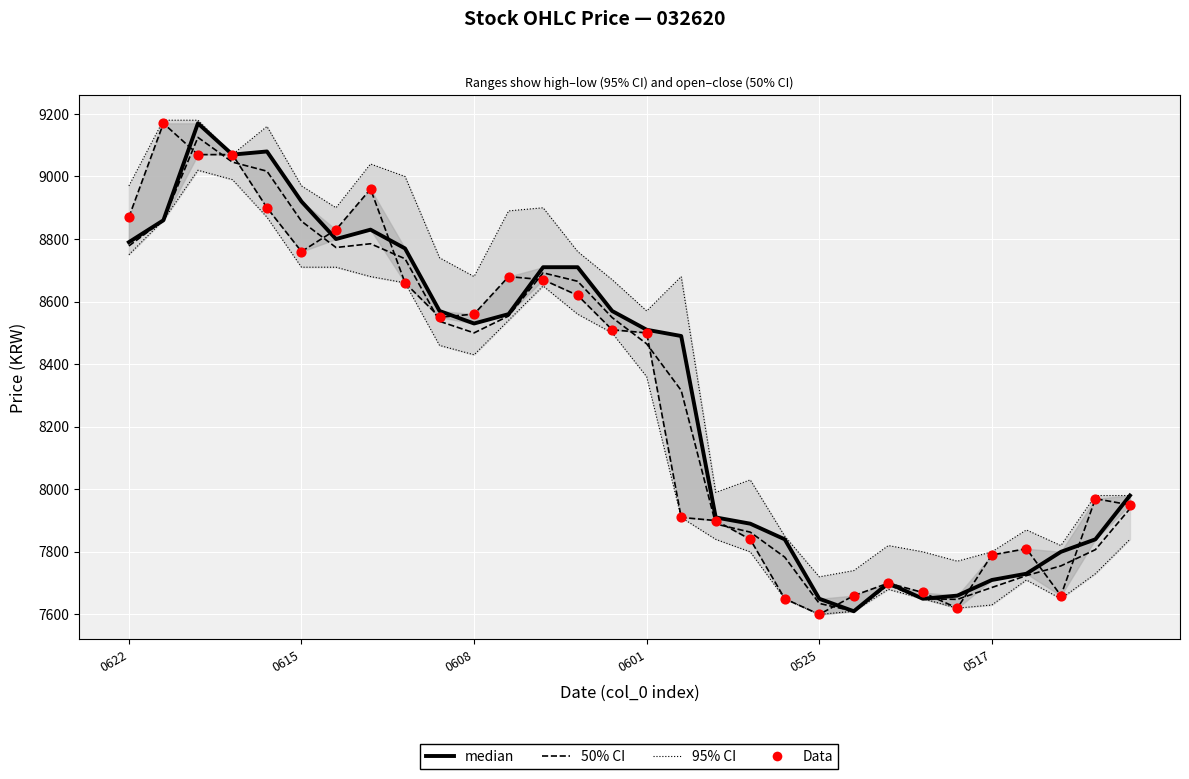

Which series has the widest spread of Y values?

Data (시가)